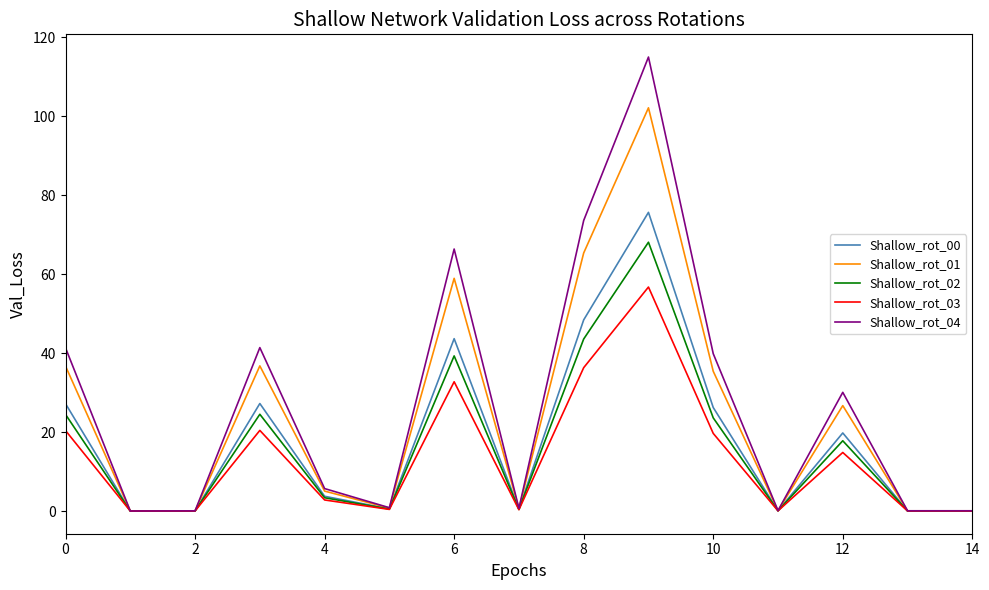

Which series has the widest spread of values?

Shallow_rot_04